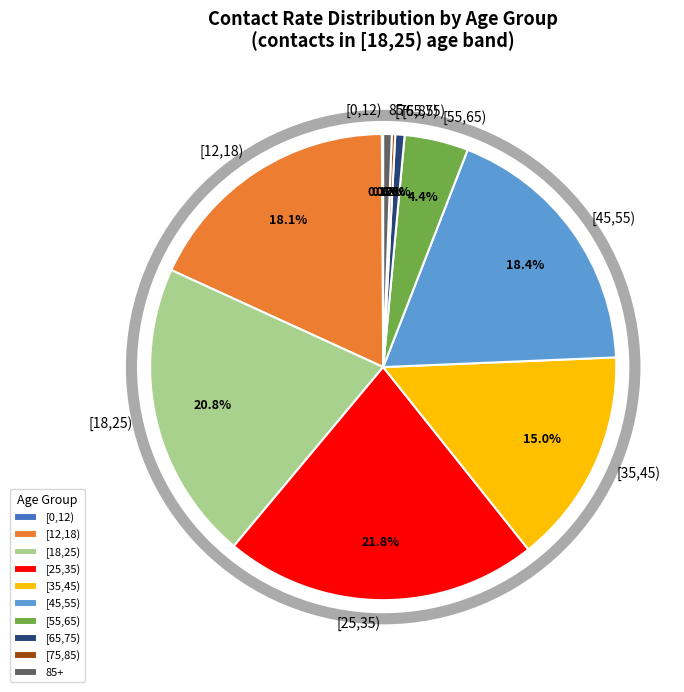

Which has a higher value, [25,35) or [55,65)?

[25,35)